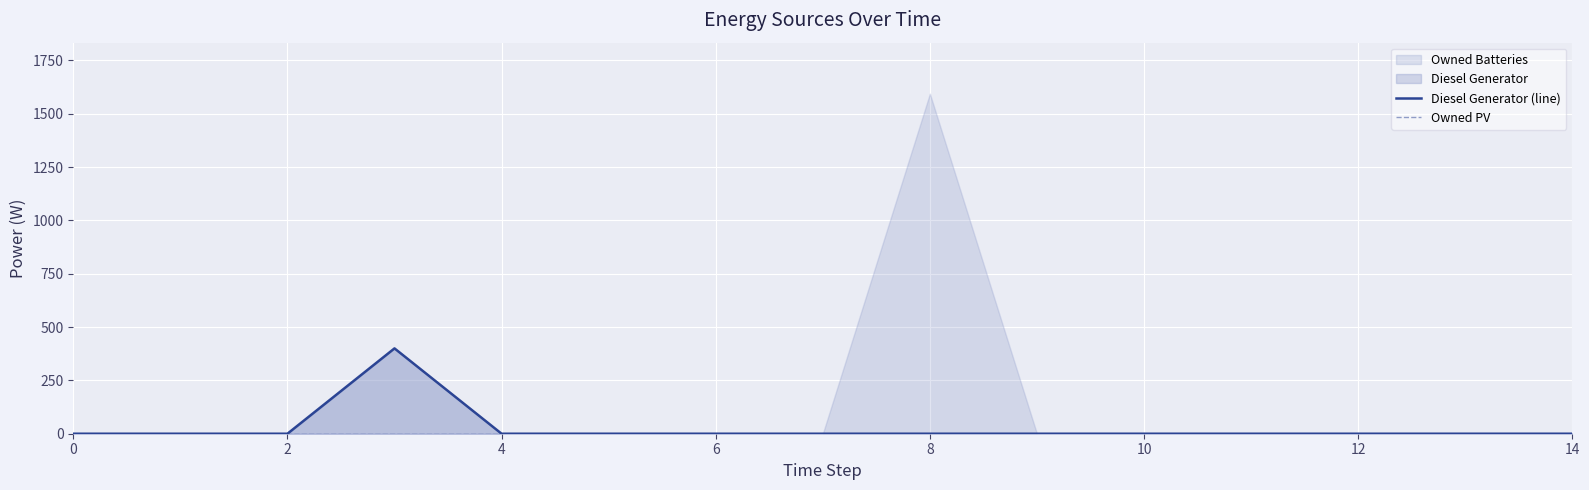

True or false: Owned PV has more than 0 points higher than both neighbors.

False